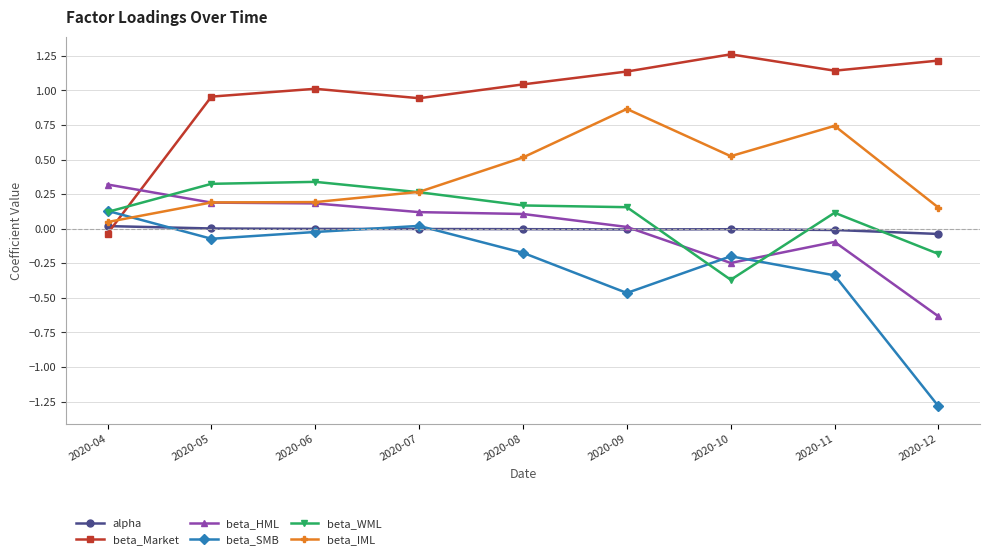

How many interior local peaks does the beta_Market series have?

2